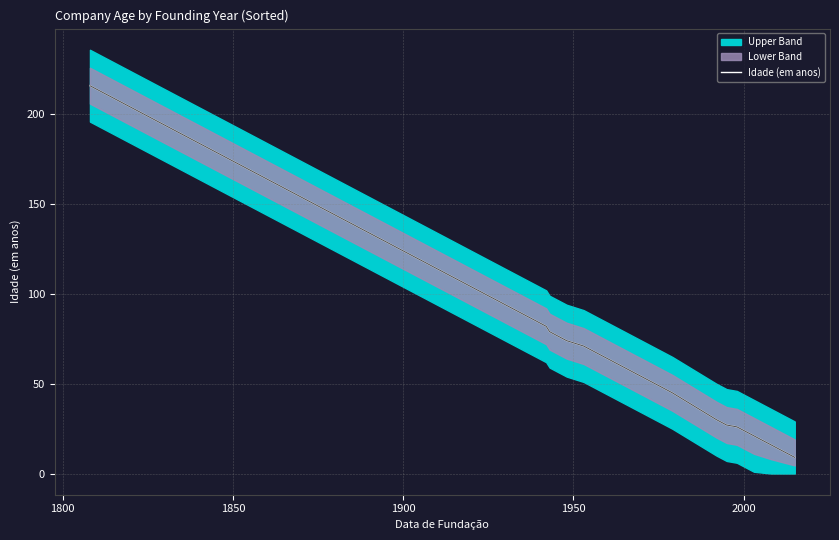

What is the smallest value displayed?

9